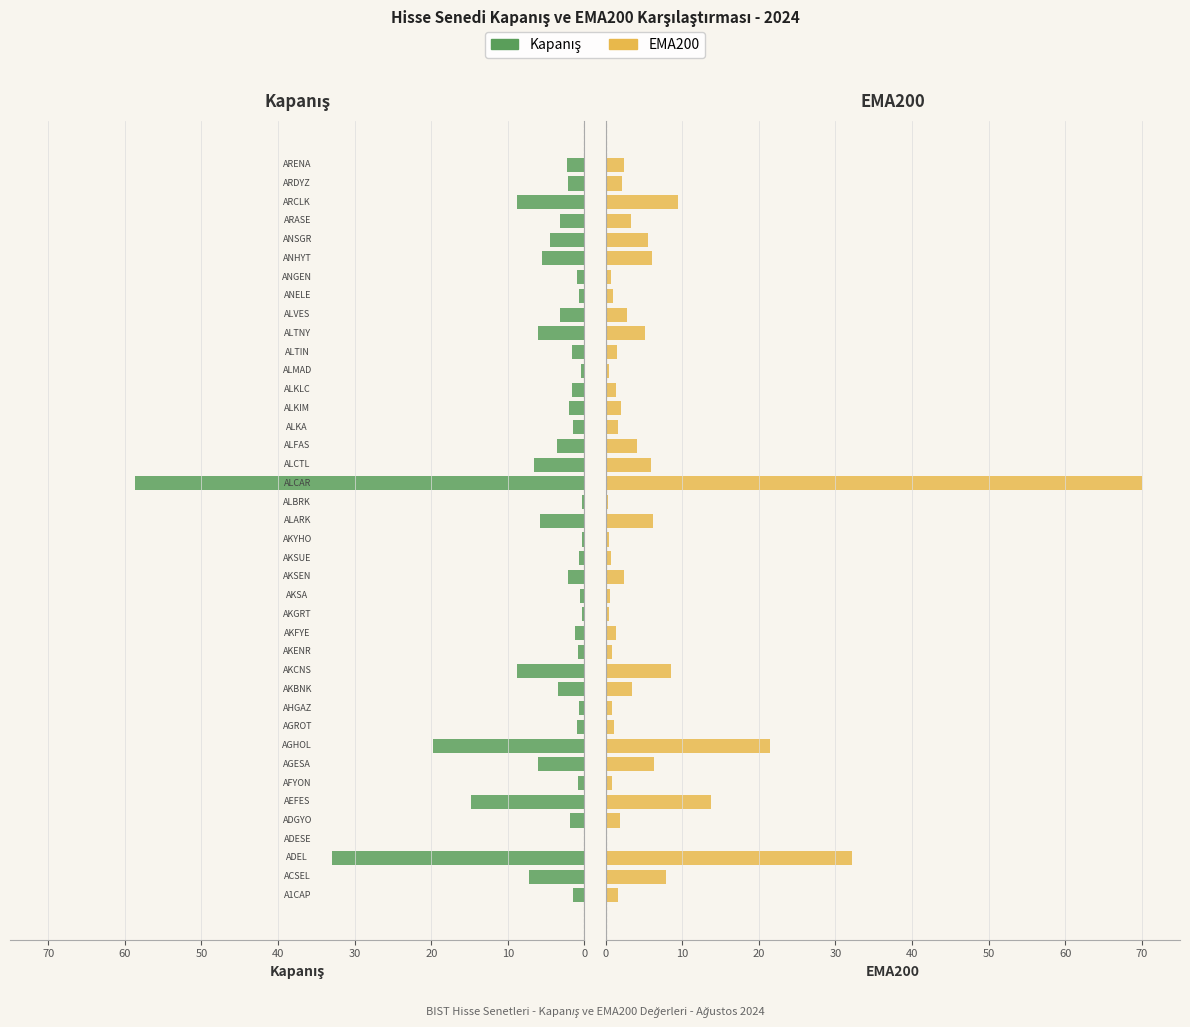

Reading left to right, transcribe all the data shown in this chart.

Kapanış: 1.5	7.3	33.0	0.1	1.9	14.8	0.9	6.1	19.8	1.0	0.8	3.4	8.8	0.8	1.3	0.3	0.5	2.1	0.7	0.4	5.8	0.3	58.7	6.6	3.5	1.5	2.0	1.6	0.4	1.6	6.1	3.2	0.7	1.0	5.6	4.6	3.1	8.8	2.1	2.3
EMA200: 1.6	7.9	32.2	0.1	1.8	13.7	0.8	6.3	21.5	1.2	0.8	3.5	8.5	0.8	1.4	0.4	0.6	2.3	0.7	0.5	6.2	0.3	70.0	5.9	4.1	1.6	2.0	1.3	0.4	1.4	5.2	2.8	0.9	0.7	6.0	5.5	3.4	9.5	2.2	2.4